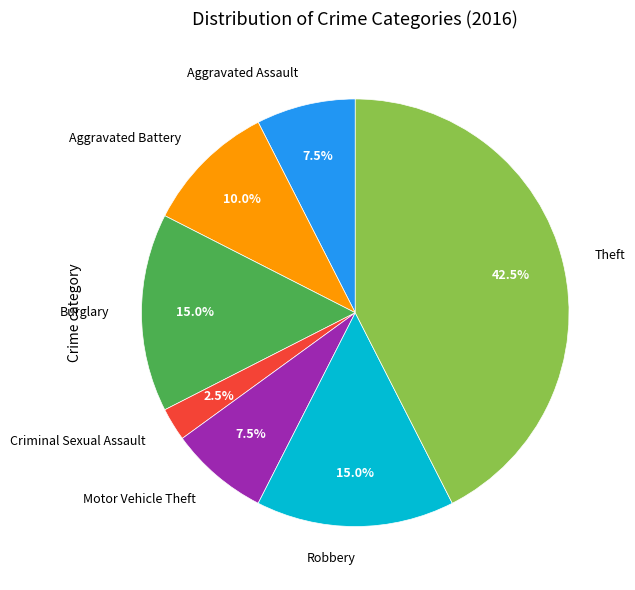

Count the number of slices in the pie.

7